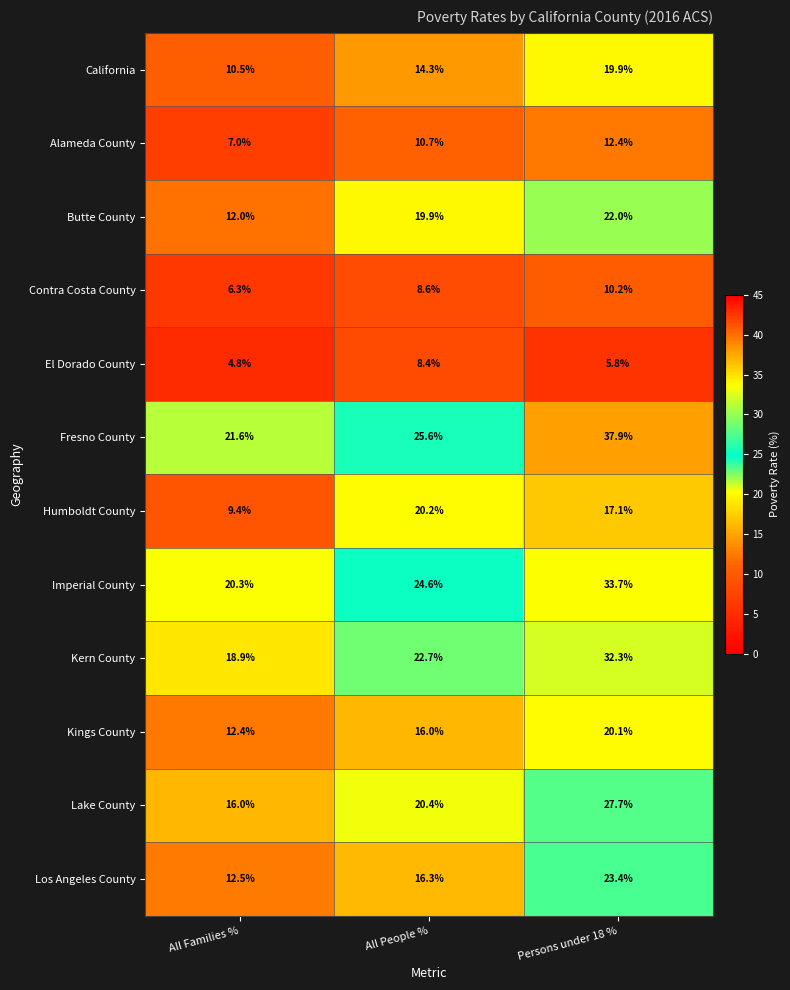

Which label corresponds to the smallest value in the chart?

All Families %